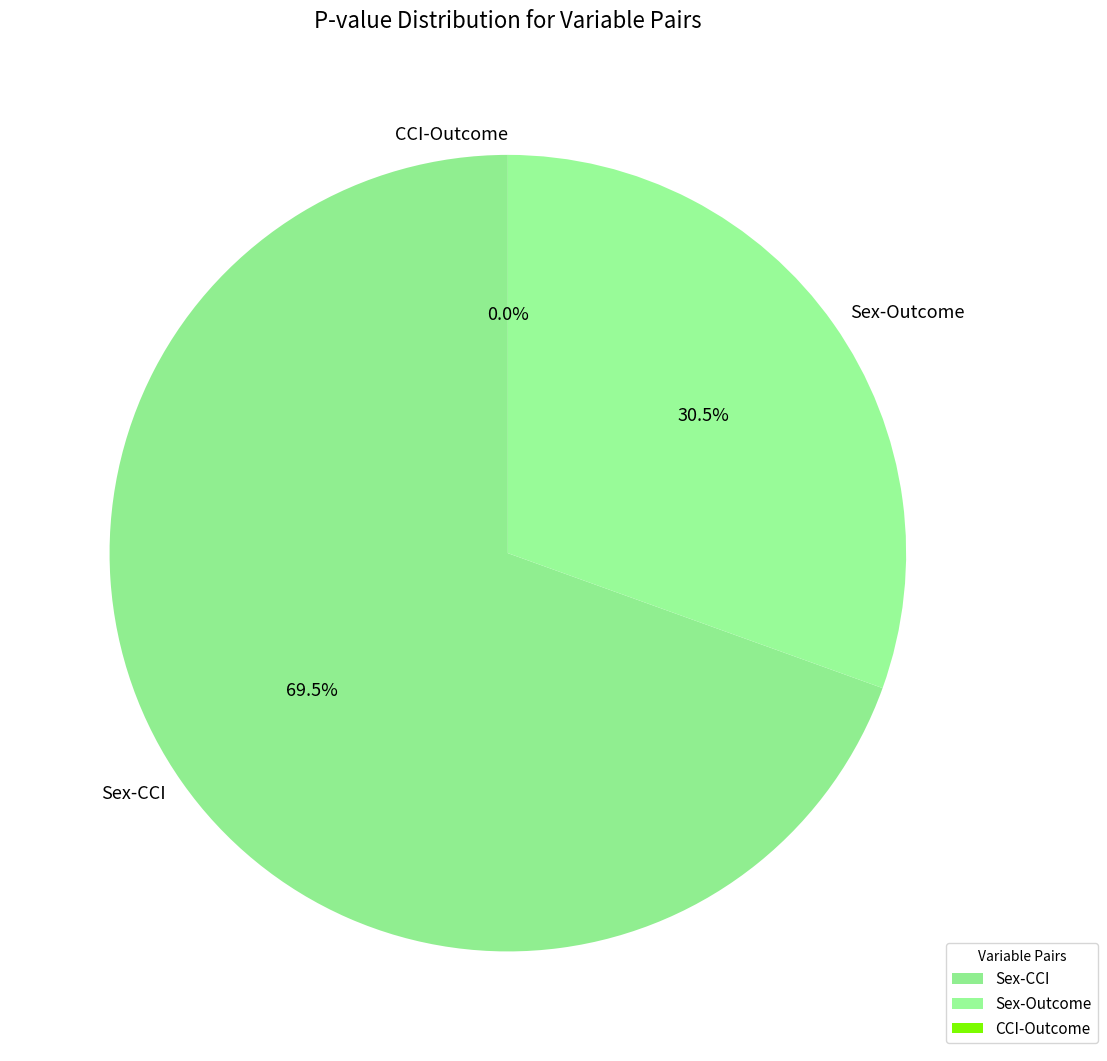

The Sex-CCI slice represents 69% of the pie. True or false?

True